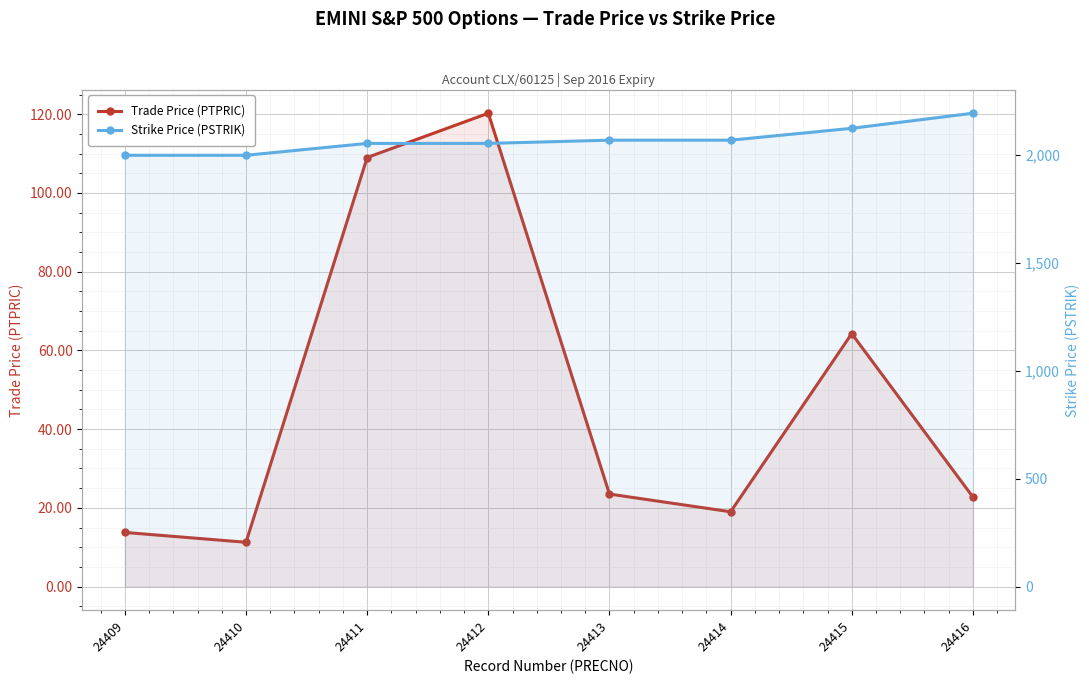

What is the sum of the Strike Price (PSTRIK) values at 24410 and 24413?

4070.0